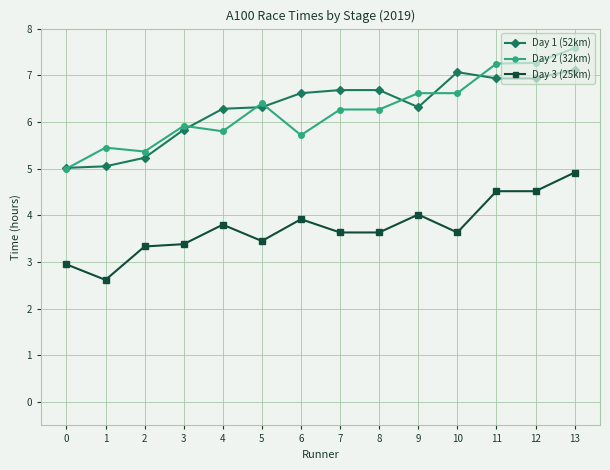

Count the number of categories in the chart.

14